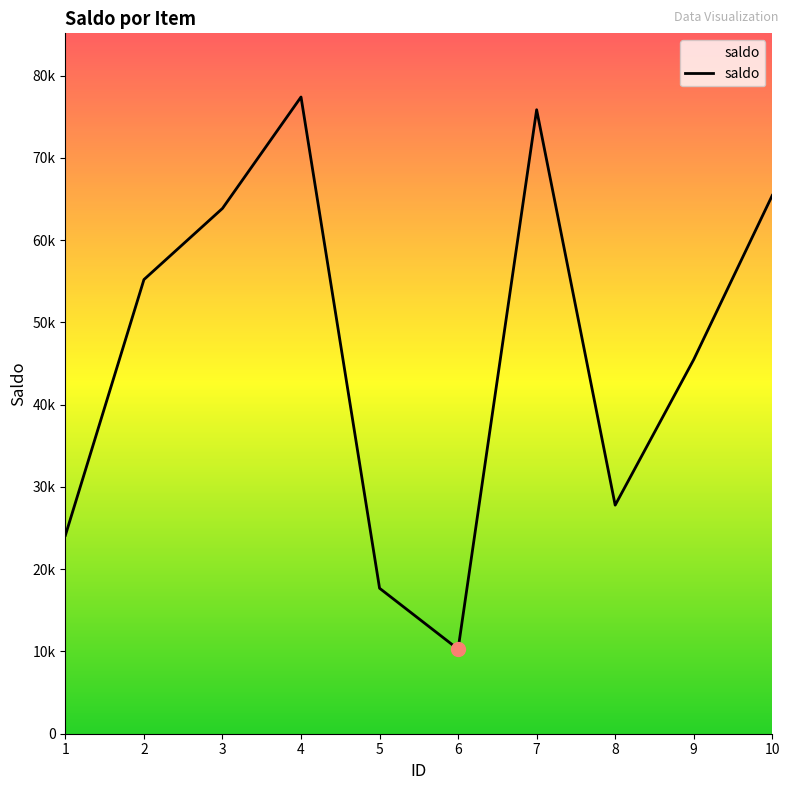

Which has a higher value, 6 or 2?

2